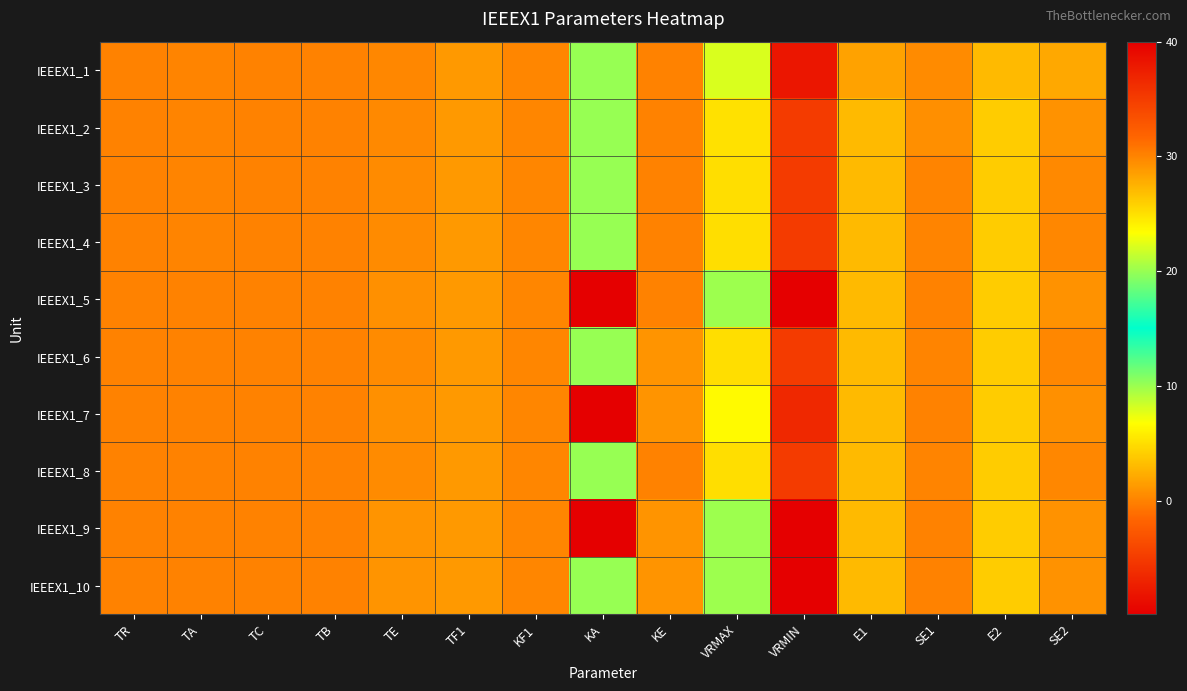

Reading left to right, what are all the values shown in this chart?

IEEEX1_1: TR=0.0	TA=0.1	TC=0.0	TB=0.0	TE=0.2	TF1=1.3	KF1=0.2	KA=10.1	KE=-0.1	VRMAX=8.0	VRMIN=-8.0	E1=1.7	SE1=0.5	E2=3.0	SE2=2.0
IEEEX1_2: TR=0.0	TA=0.1	TC=0.0	TB=0.0	TE=0.4	TF1=1.3	KF1=0.2	KA=10.1	KE=-0.1	VRMAX=5.2	VRMIN=-5.0	E1=3.0	SE1=0.7	E2=4.0	SE2=0.9
IEEEX1_3: TR=0.0	TA=0.1	TC=0.0	TB=0.0	TE=0.5	TF1=1.3	KF1=0.2	KA=10.1	KE=-0.0	VRMAX=5.0	VRMIN=-5.0	E1=3.0	SE1=0.1	E2=4.0	SE2=0.3
IEEEX1_4: TR=0.0	TA=0.1	TC=0.0	TB=0.0	TE=0.5	TF1=1.3	KF1=0.2	KA=10.1	KE=-0.1	VRMAX=5.0	VRMIN=-5.0	E1=3.0	SE1=0.1	E2=4.0	SE2=0.3
IEEEX1_5: TR=0.0	TA=0.0	TC=0.0	TB=0.0	TE=0.8	TF1=1.3	KF1=0.2	KA=40.0	KE=-0.0	VRMAX=9.9	VRMIN=-9.9	E1=3.0	SE1=0.0	E2=4.0	SE2=0.9
IEEEX1_6: TR=0.0	TA=0.0	TC=0.0	TB=0.0	TE=0.5	TF1=1.3	KF1=0.2	KA=10.1	KE=1.0	VRMAX=5.0	VRMIN=-5.0	E1=3.0	SE1=0.1	E2=4.0	SE2=0.2
IEEEX1_7: TR=0.0	TA=0.0	TC=0.0	TB=0.0	TE=0.7	TF1=1.3	KF1=0.2	KA=40.0	KE=1.0	VRMAX=6.5	VRMIN=-6.5	E1=3.0	SE1=0.0	E2=4.0	SE2=0.7
IEEEX1_8: TR=0.0	TA=0.0	TC=0.0	TB=0.0	TE=0.5	TF1=1.3	KF1=0.2	KA=10.1	KE=-0.1	VRMAX=5.0	VRMIN=-5.0	E1=3.0	SE1=0.1	E2=4.0	SE2=0.3
IEEEX1_9: TR=0.0	TA=0.0	TC=0.0	TB=0.0	TE=0.9	TF1=1.3	KF1=0.2	KA=40.0	KE=1.0	VRMAX=9.9	VRMIN=-9.9	E1=3.0	SE1=0.0	E2=4.0	SE2=0.8
IEEEX1_10: TR=0.0	TA=0.0	TC=0.0	TB=0.0	TE=0.9	TF1=1.3	KF1=0.2	KA=10.1	KE=1.0	VRMAX=9.9	VRMIN=-9.9	E1=3.0	SE1=0.0	E2=4.0	SE2=0.8